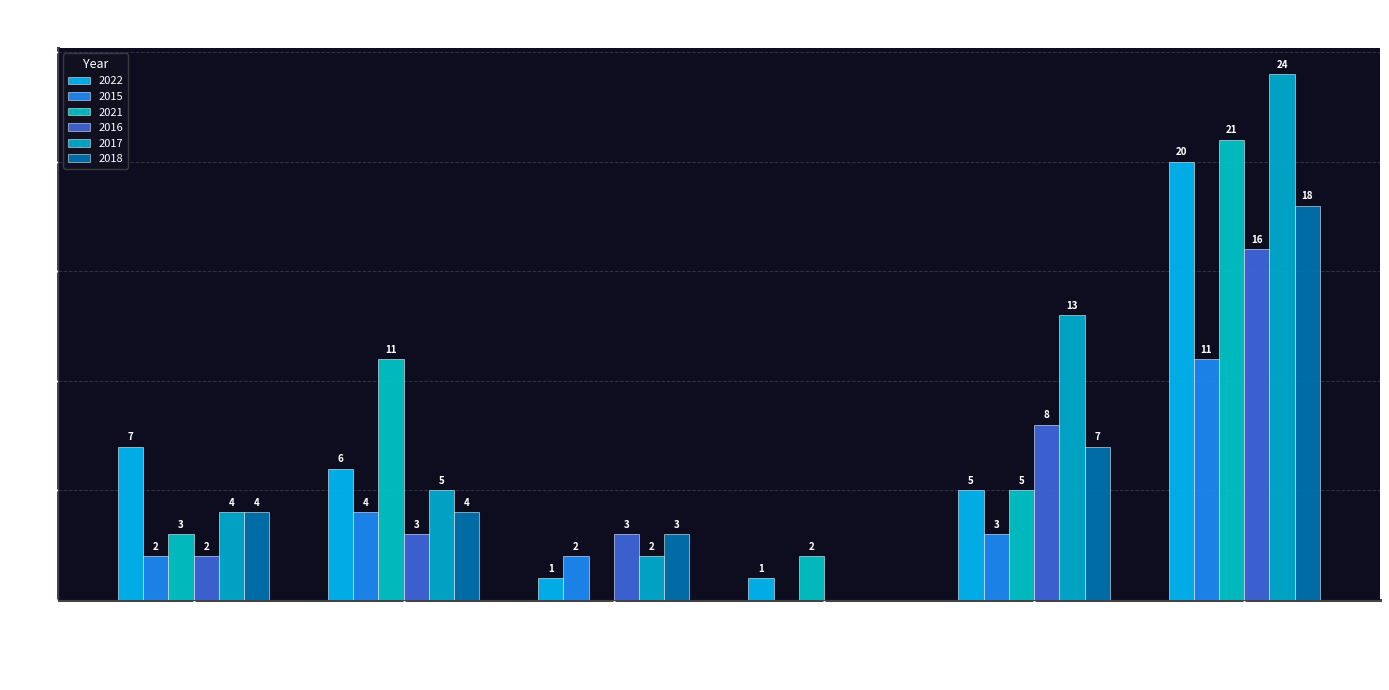

How many series are shown in this chart?

6